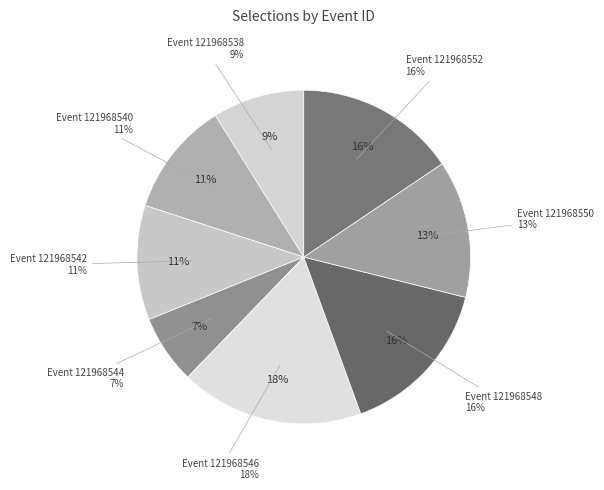

To the nearest percent, what is the combined percentage of 121968550 and 121968538?

21%